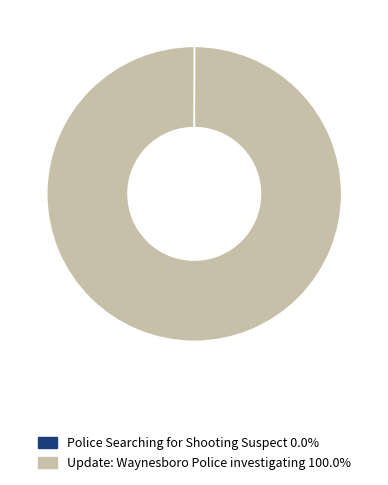

Does any single category account for the majority?

Yes